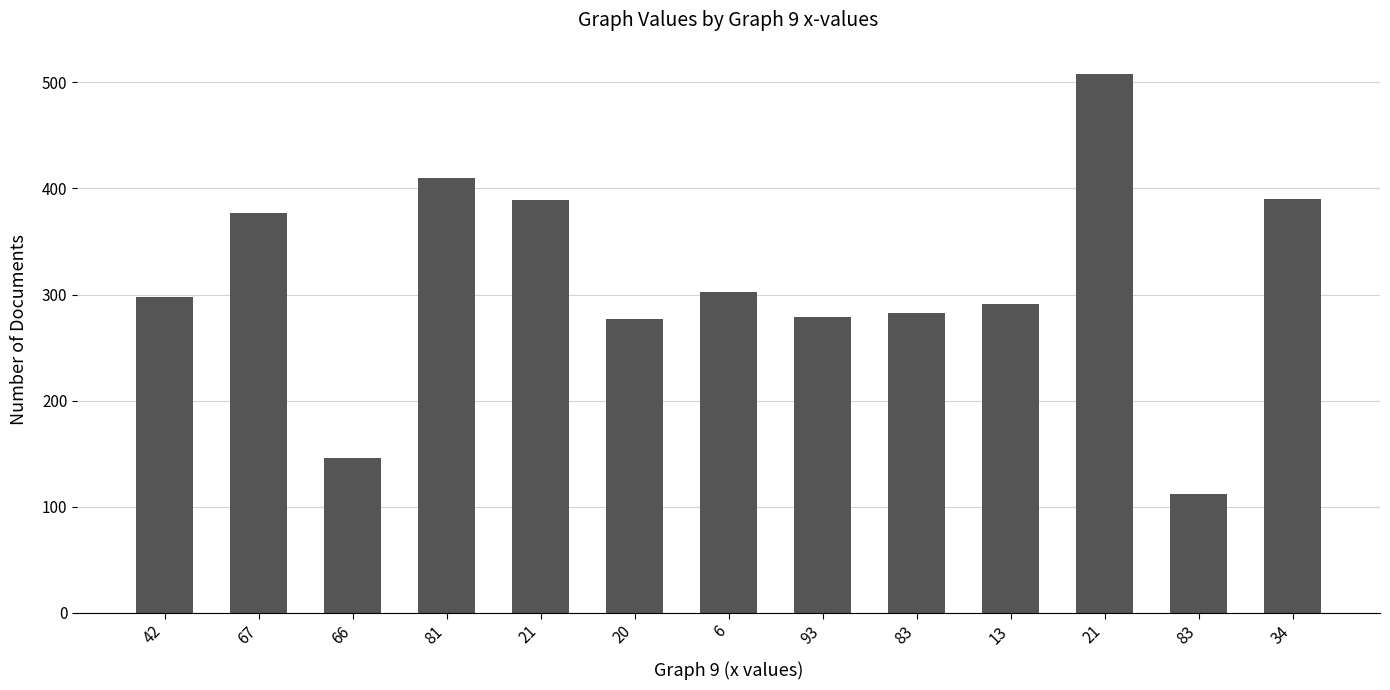

The chart shows a value of 279 at 93. True or false?

True